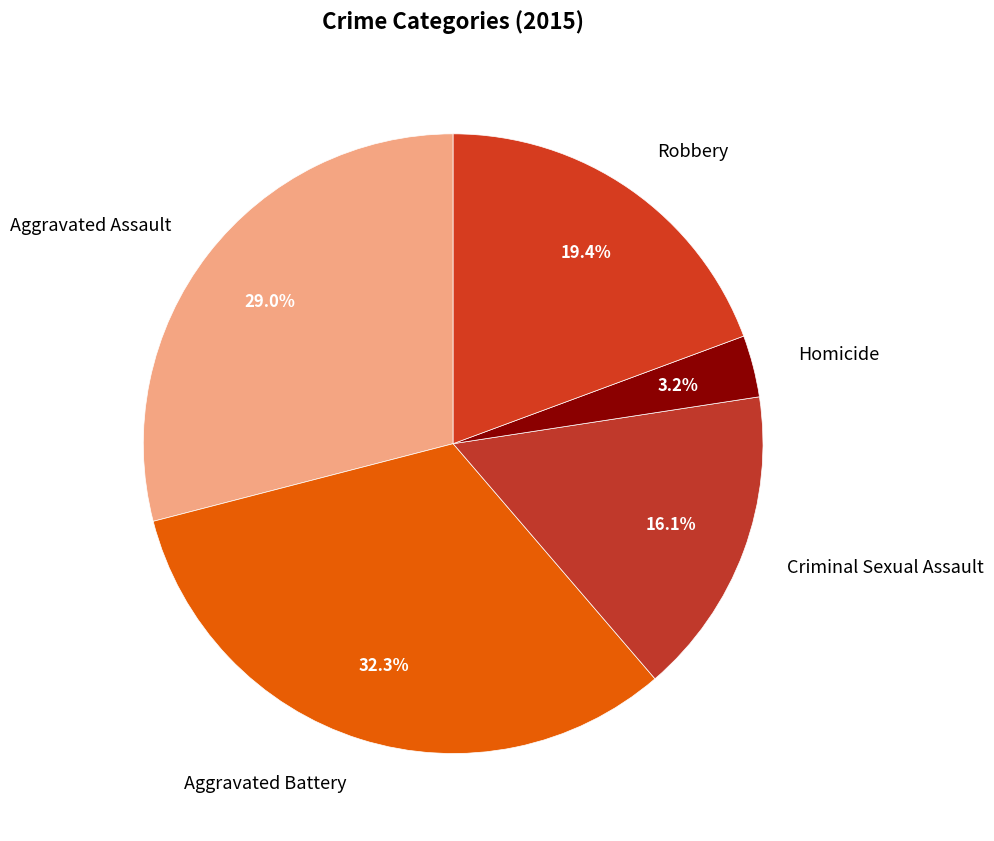

Does any single category account for the majority?

No